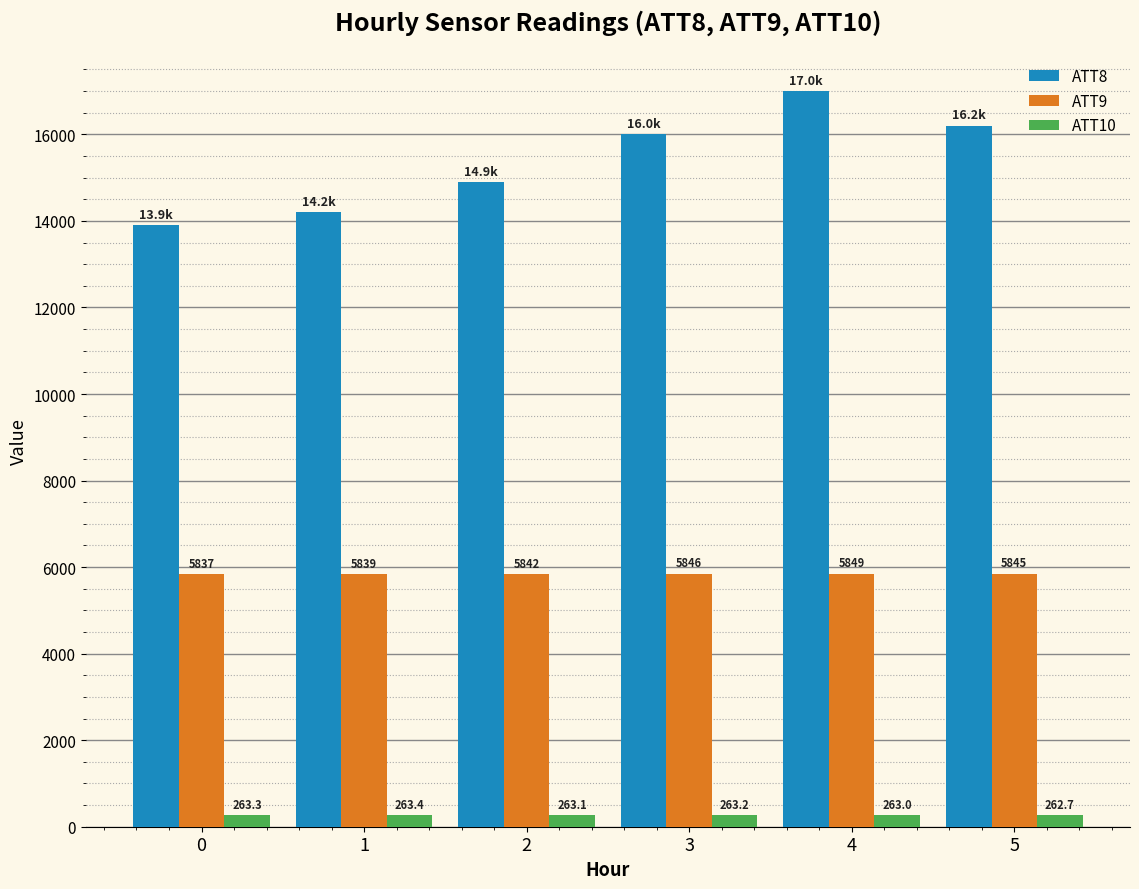

What is the sum of the ATT9 values at 3 and 2?

11687.8